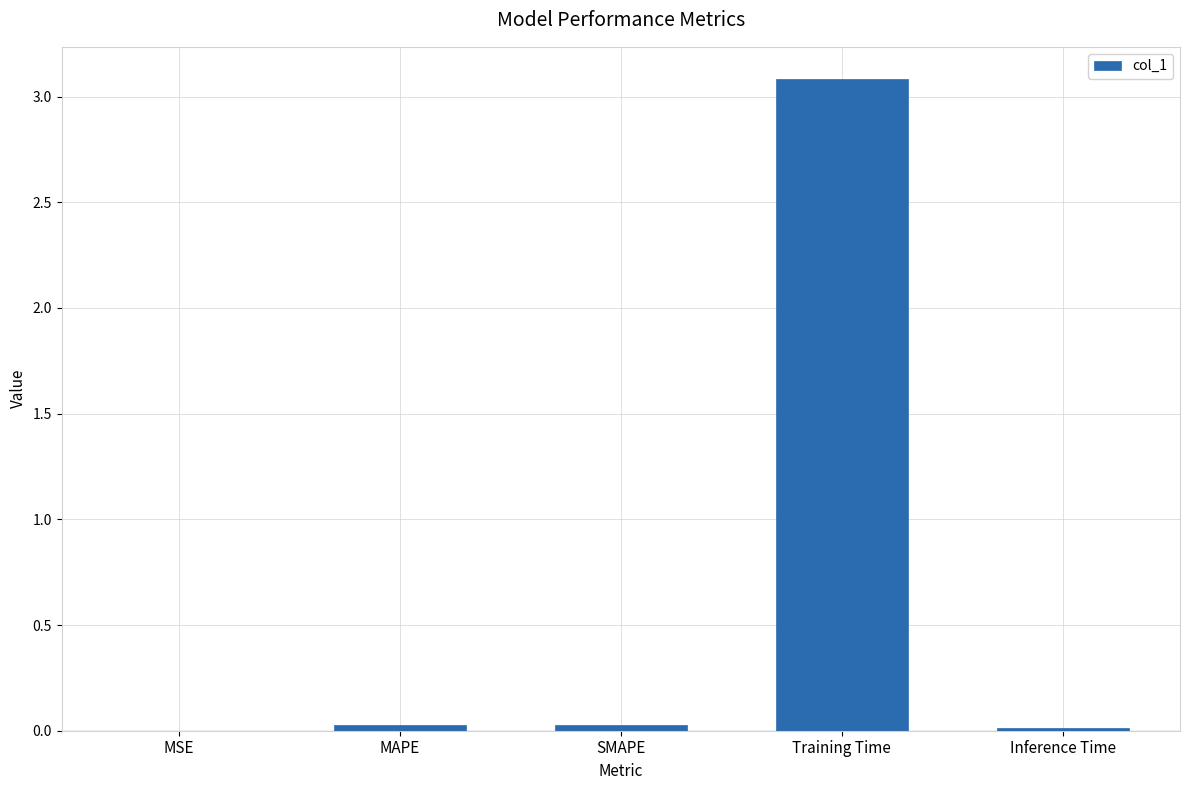

The value at MAPE is 0.0. True or false?

True